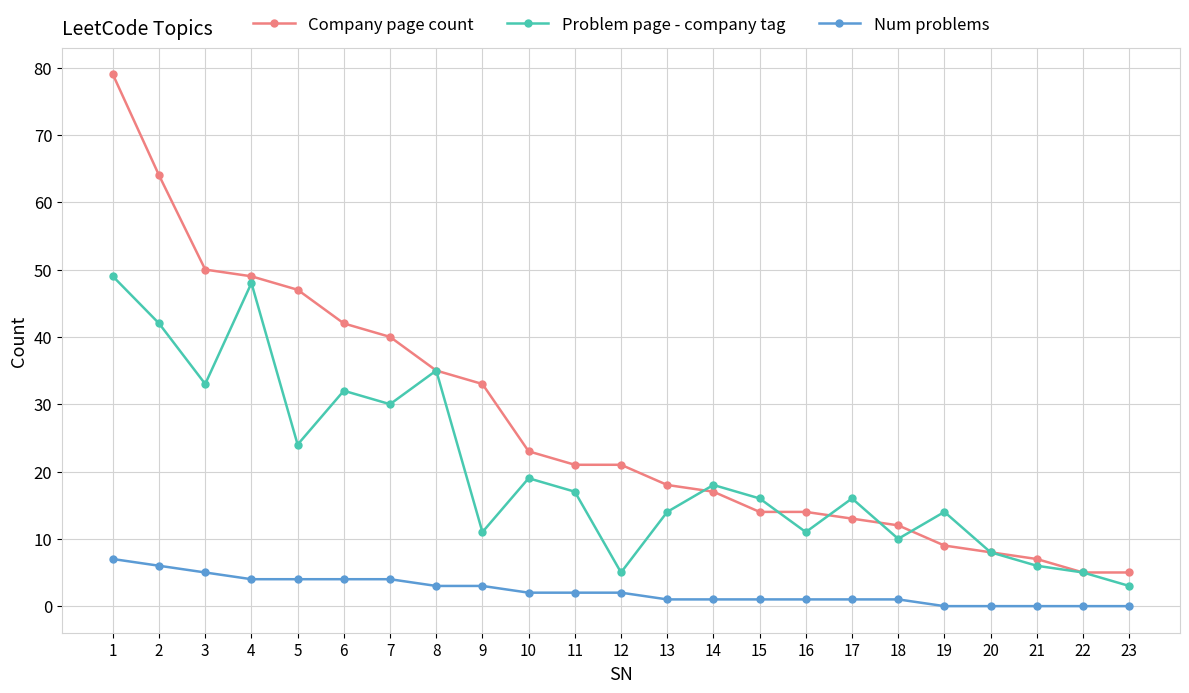

True or false: Problem page - company tag and Num problems intersect in this chart.

False